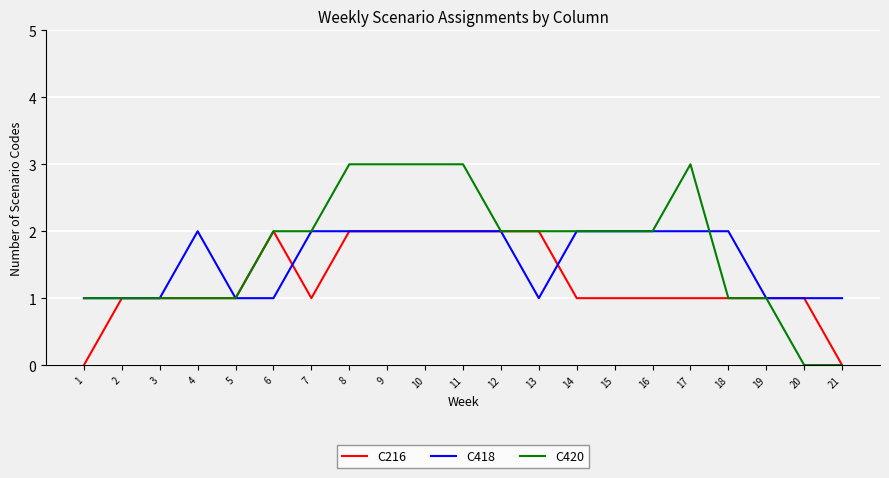

True or false: C420 has a value of 1 at 12.

False